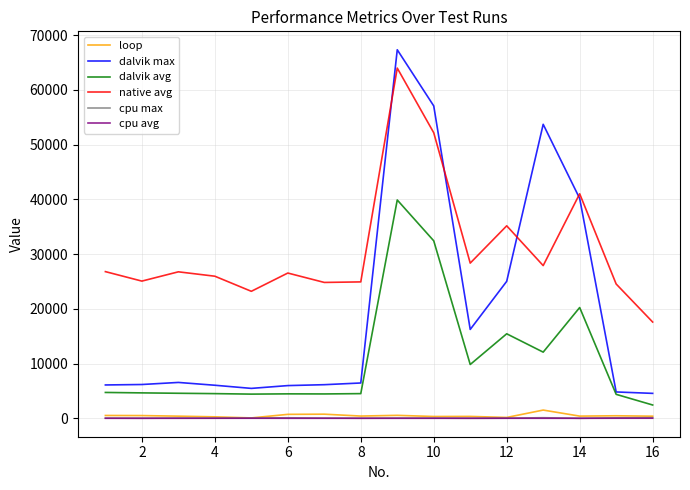

What is the maximum value shown in the chart?

67335.0